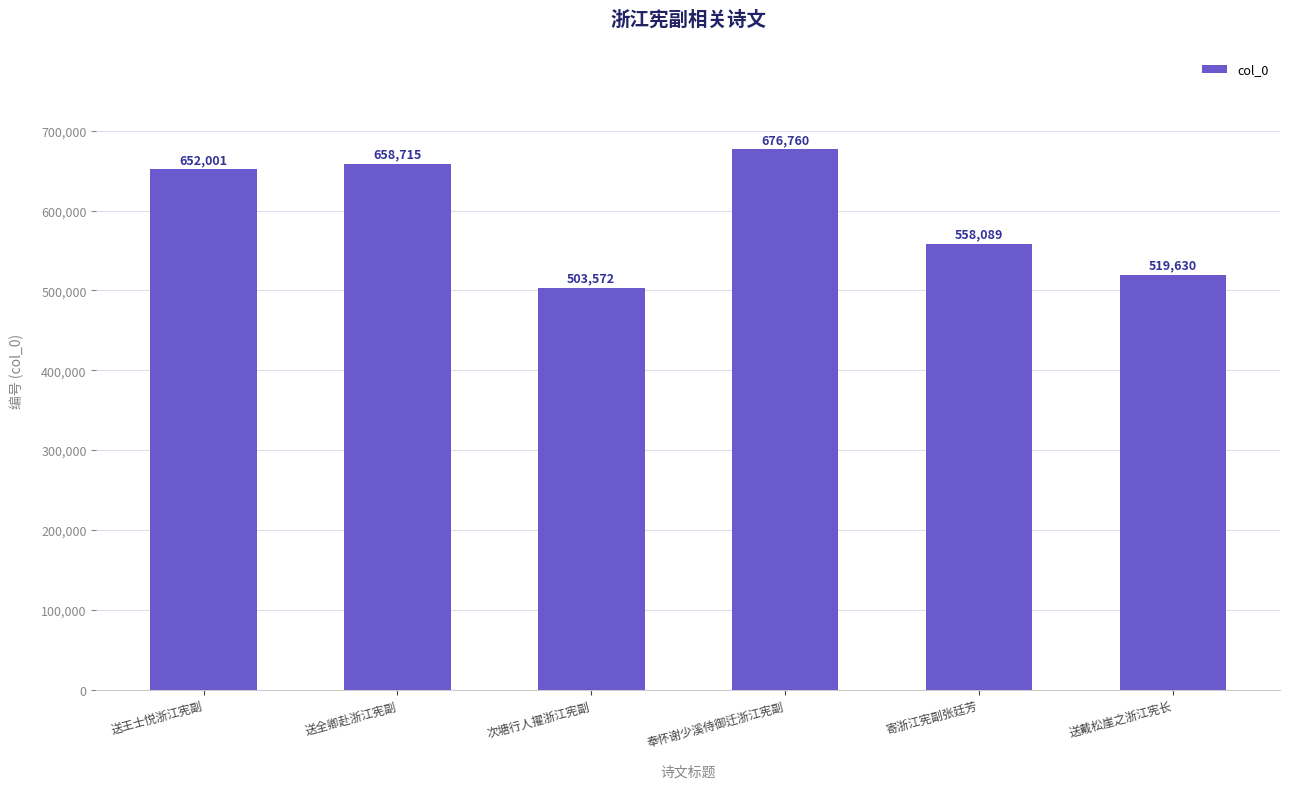

Is it true that the value at 送王士悦浙江宪副 is 652001?

True